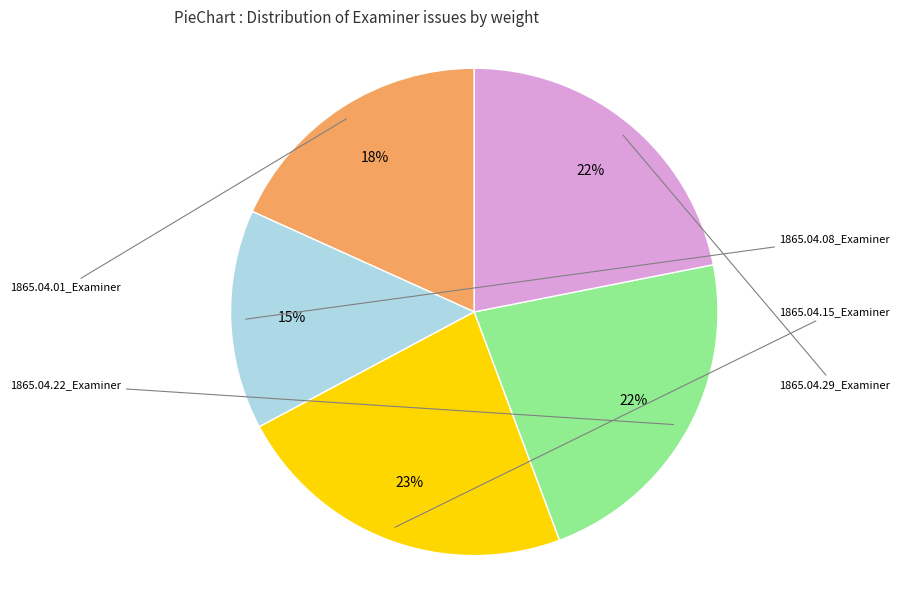

To the nearest percent, what is the average slice percentage?

20%